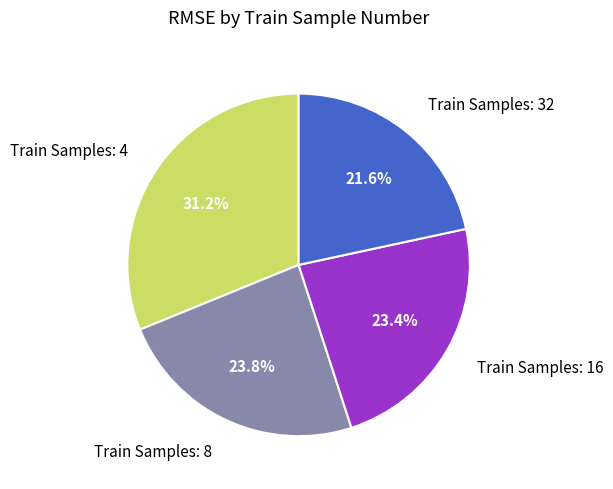

Is there any slice that represents more than half of the pie?

No